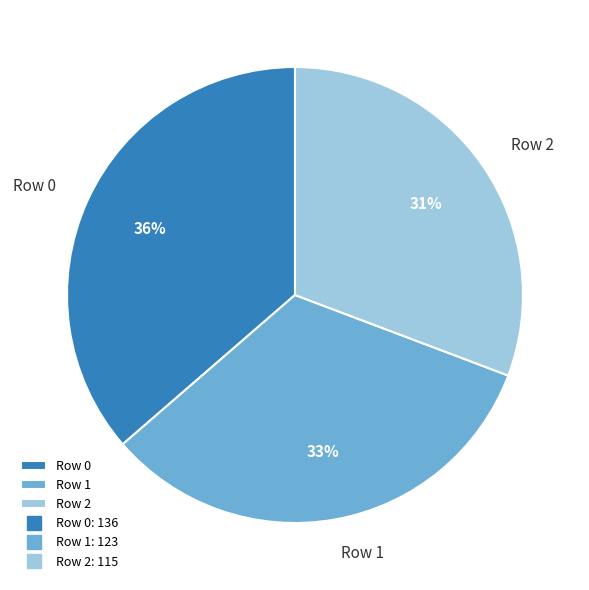

True or false: Row 2 accounts for 37% of the total.

False